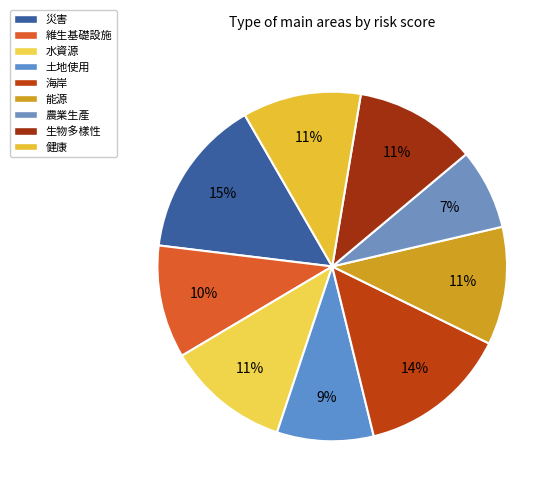

How many segments does this pie chart have?

9